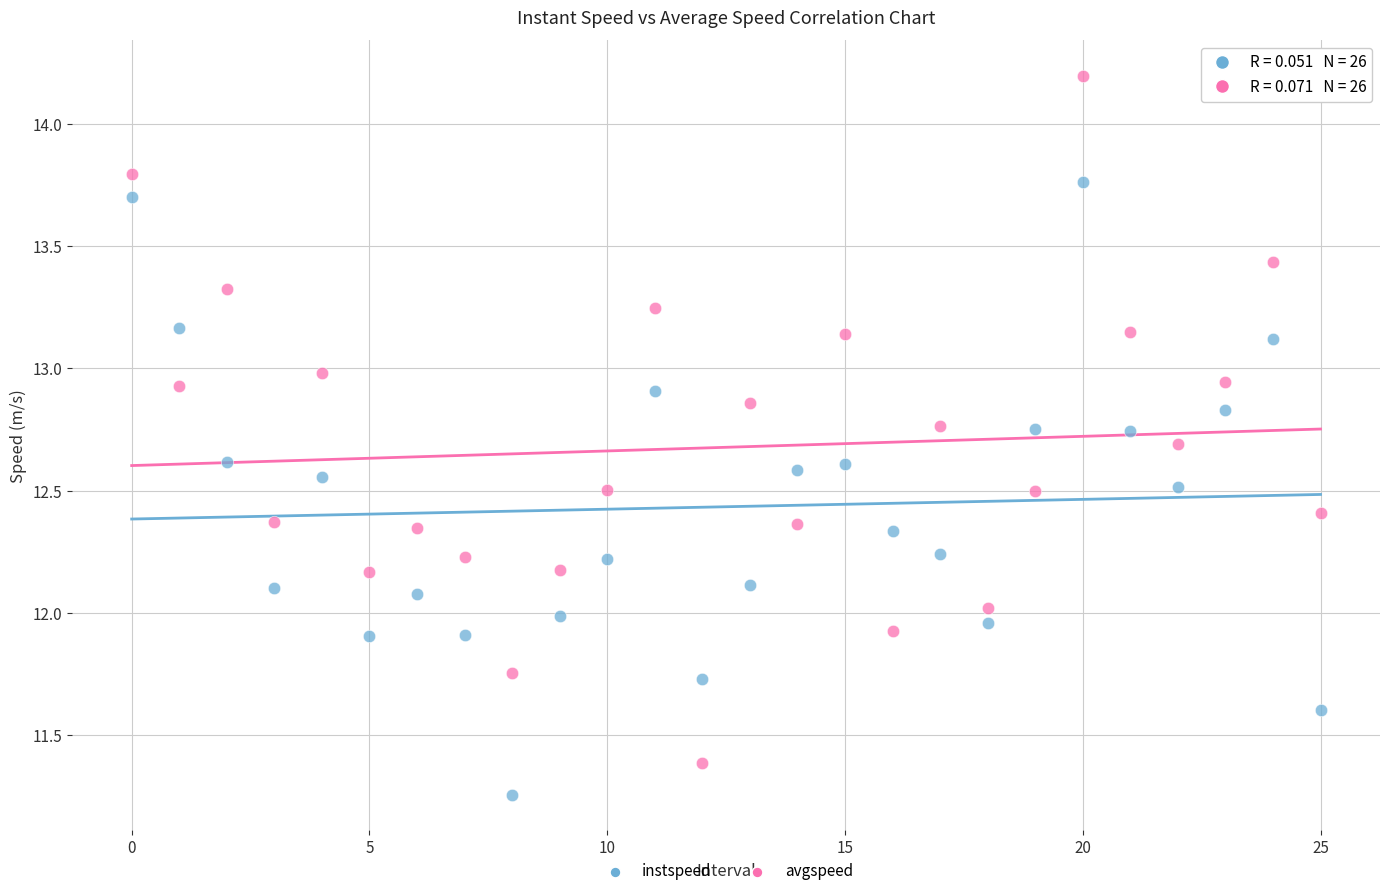

Which series has the widest spread of Y values?

avgspeed